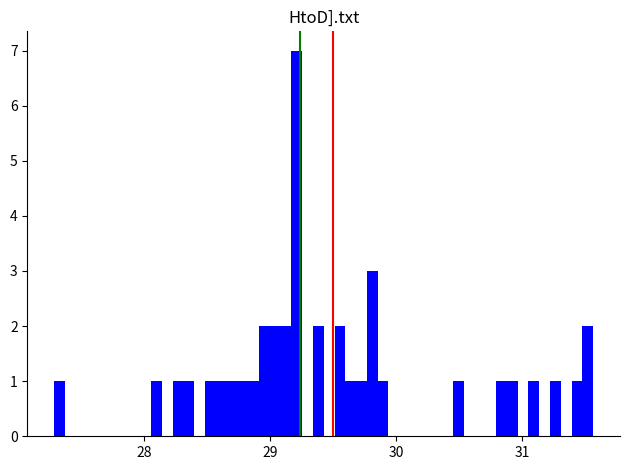

Read against the x-axis, roughly where is the centre of the tallest bar?

29.2